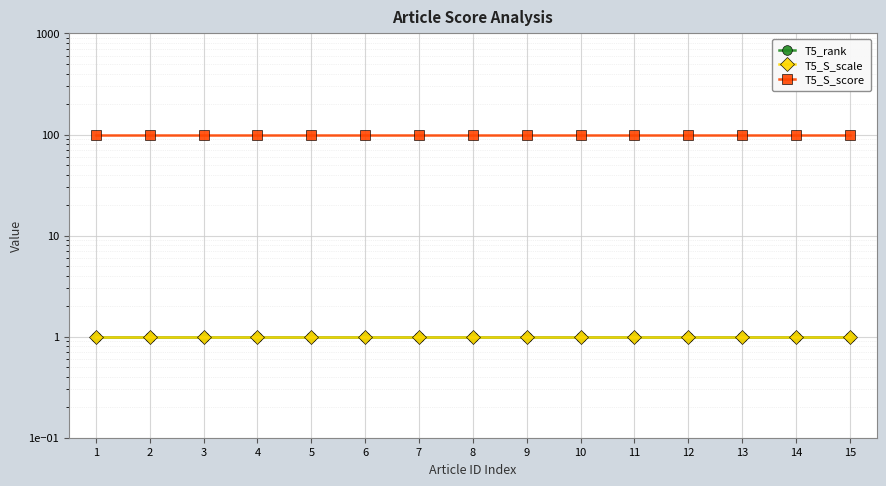

True or false: T5_S_scale and T5_rank cross at least once.

False